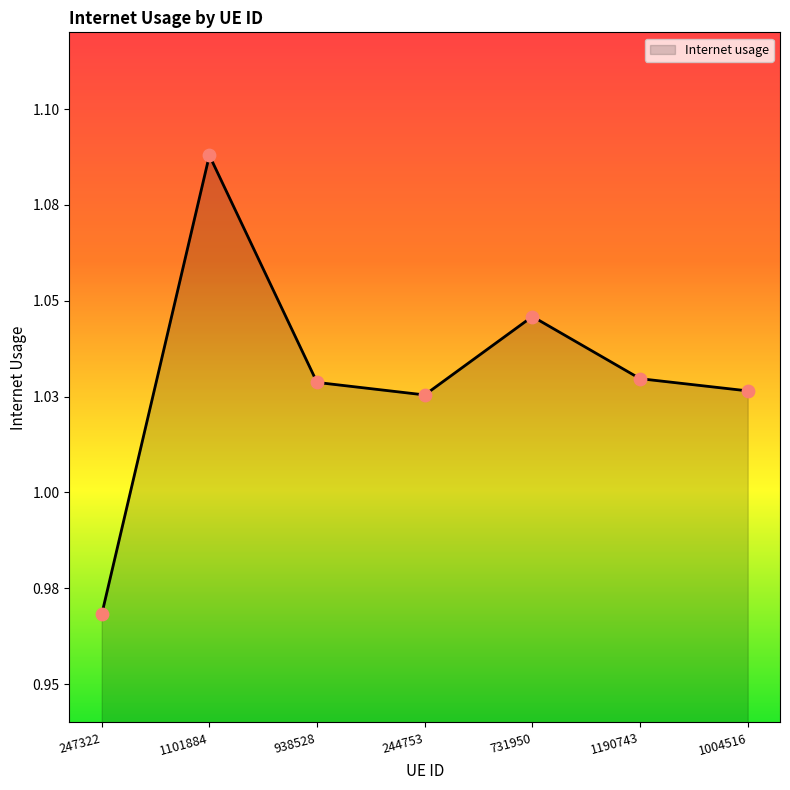

Approximately how many times larger is the value at 247322 compared to 1190743?

0.9